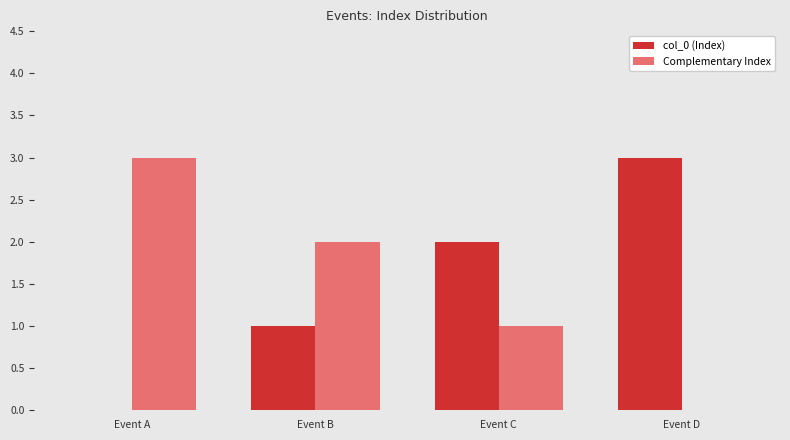

Is it true that col_0 (Index) equals 1 at Event C?

False